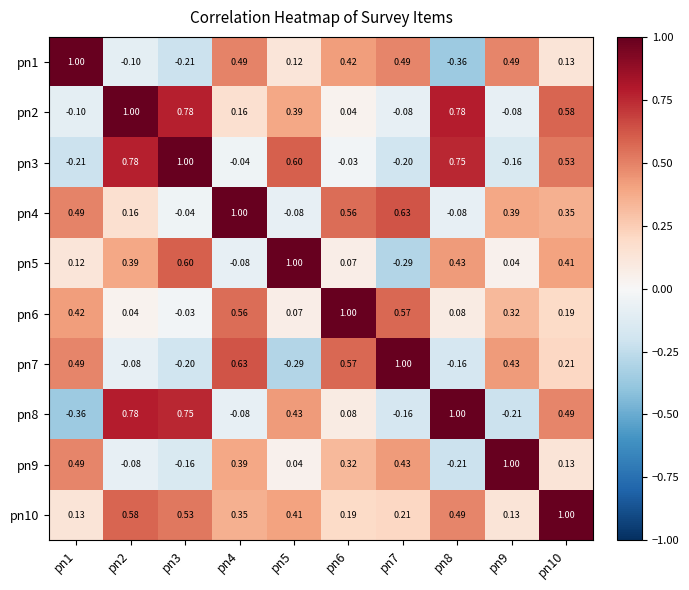

Is the value of pn7 at pn1 greater than the value of pn4 at pn5?

Yes